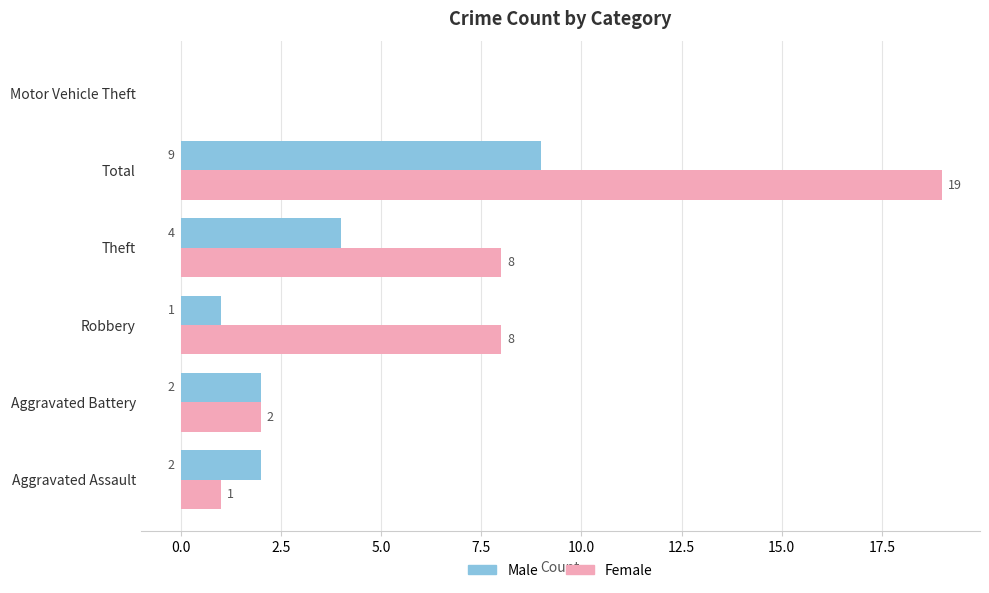

What is the sum of the Male values at Total and Motor Vehicle Theft?

9